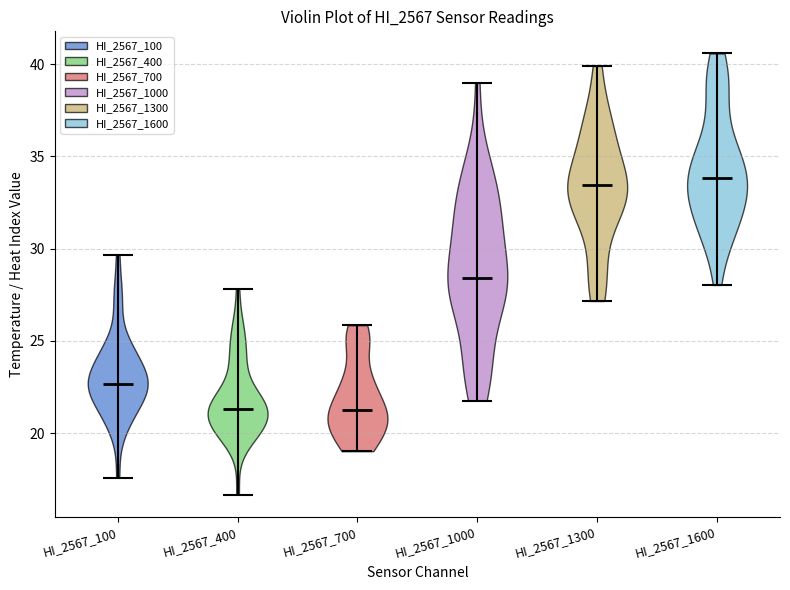

Reading left to right, read every violin against the y-axis: where its median line is, and the lowest and highest points it reaches. The values are not printed on the chart, so give them approximately, as read against the axis.

HI_2567_100: median line 22.5, lowest point 17.5, highest point 29.5
HI_2567_400: median line 21.5, lowest point 16.5, highest point 28.0
HI_2567_700: median line 21.5, lowest point 19.0, highest point 26.0
HI_2567_1000: median line 28.5, lowest point 22.0, highest point 39.0
HI_2567_1300: median line 33.5, lowest point 27.0, highest point 40.0
HI_2567_1600: median line 34.0, lowest point 28.0, highest point 40.5